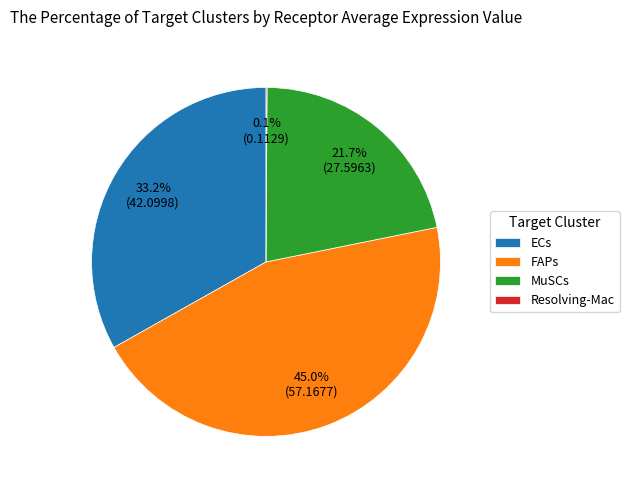

Approximately how many times larger is the value at FAPs compared to ECs?

1.4